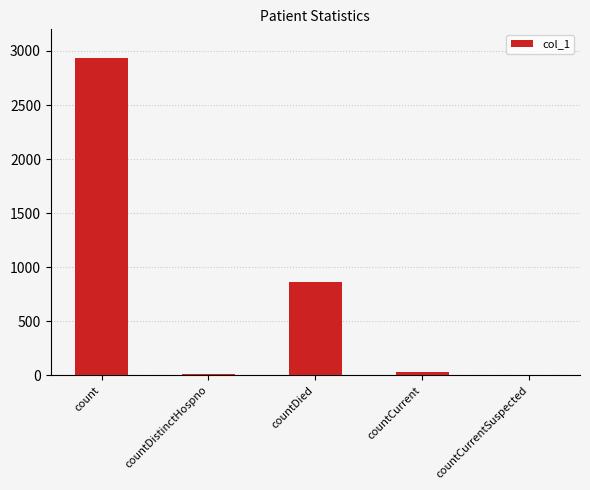

Reading left to right, transcribe all the data shown in this chart.

count=2938	countDistinctHospno=17	countDied=867	countCurrent=30	countCurrentSuspected=0